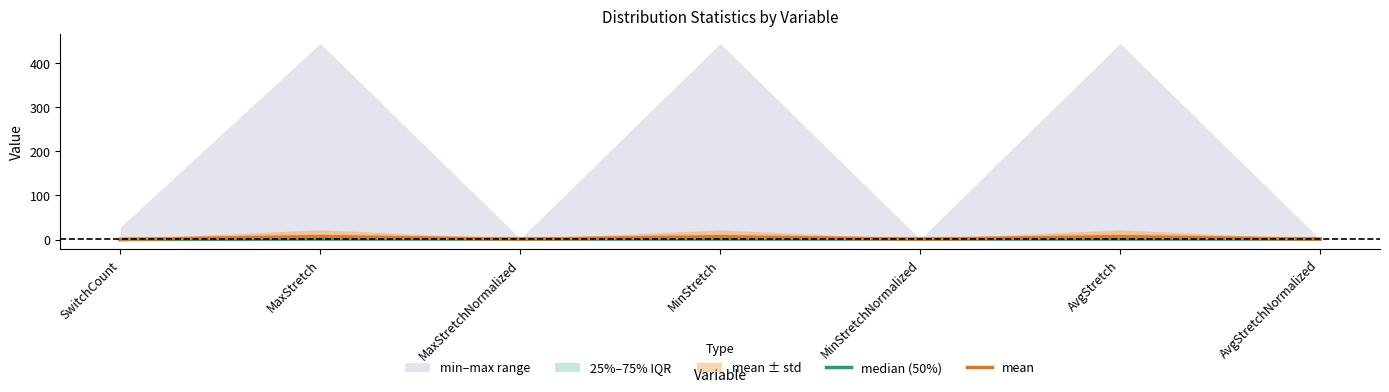

What is the average value of the median (50%) series?

0.9